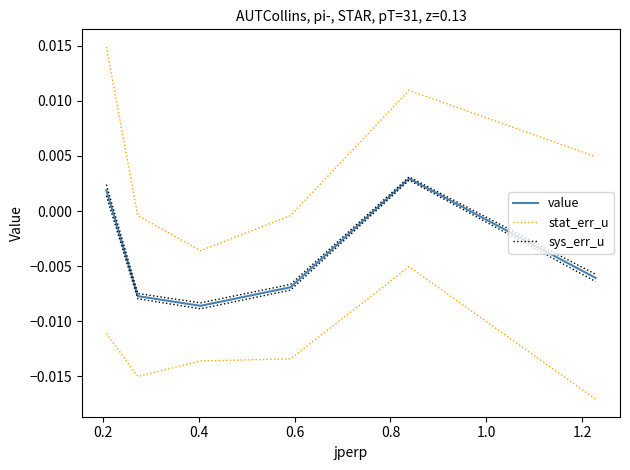

Which has a higher value, 1.0 or 0.6?

1.0